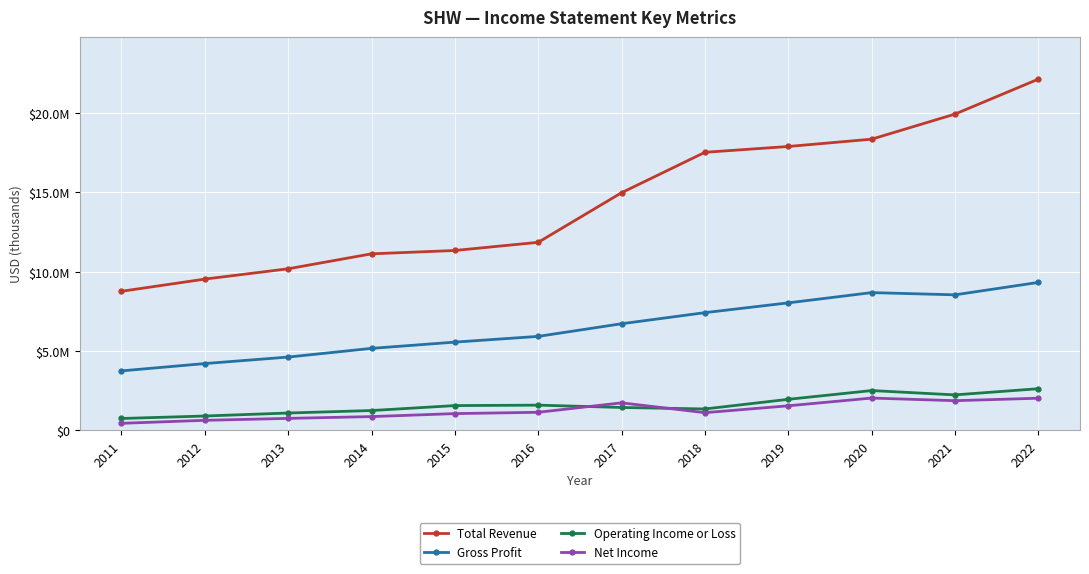

Which label corresponds to the largest value in the chart?

2022